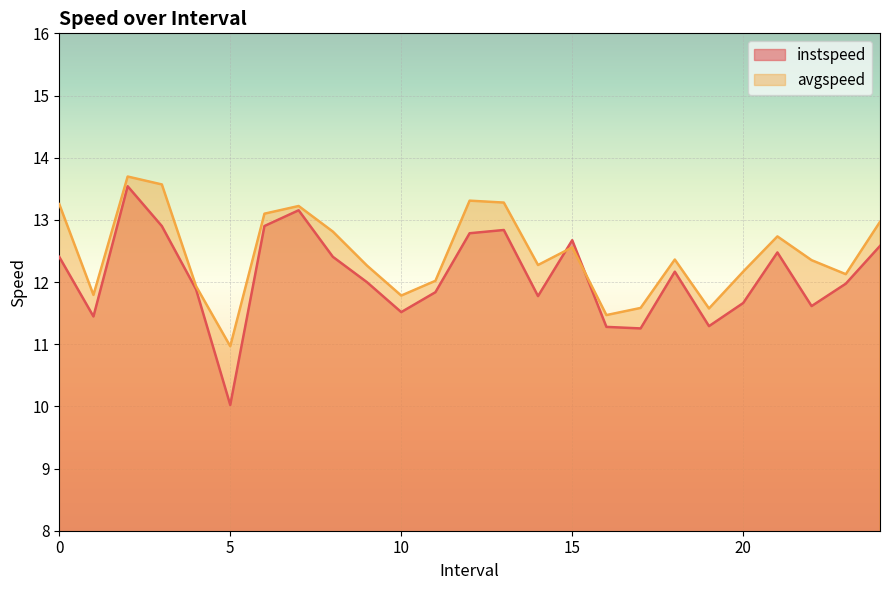

Between 10 and 15, which series saw the biggest shift?

instspeed